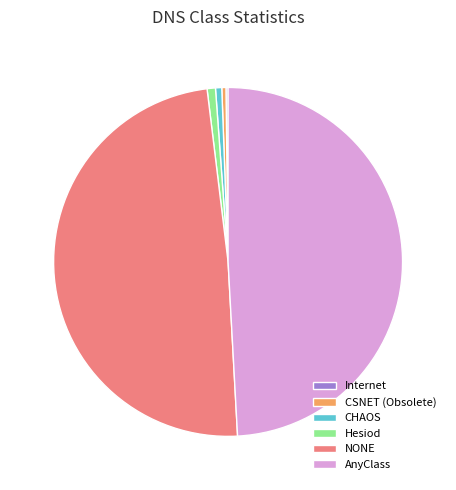

Is the sum of AnyClass and CHAOS greater than half?

No